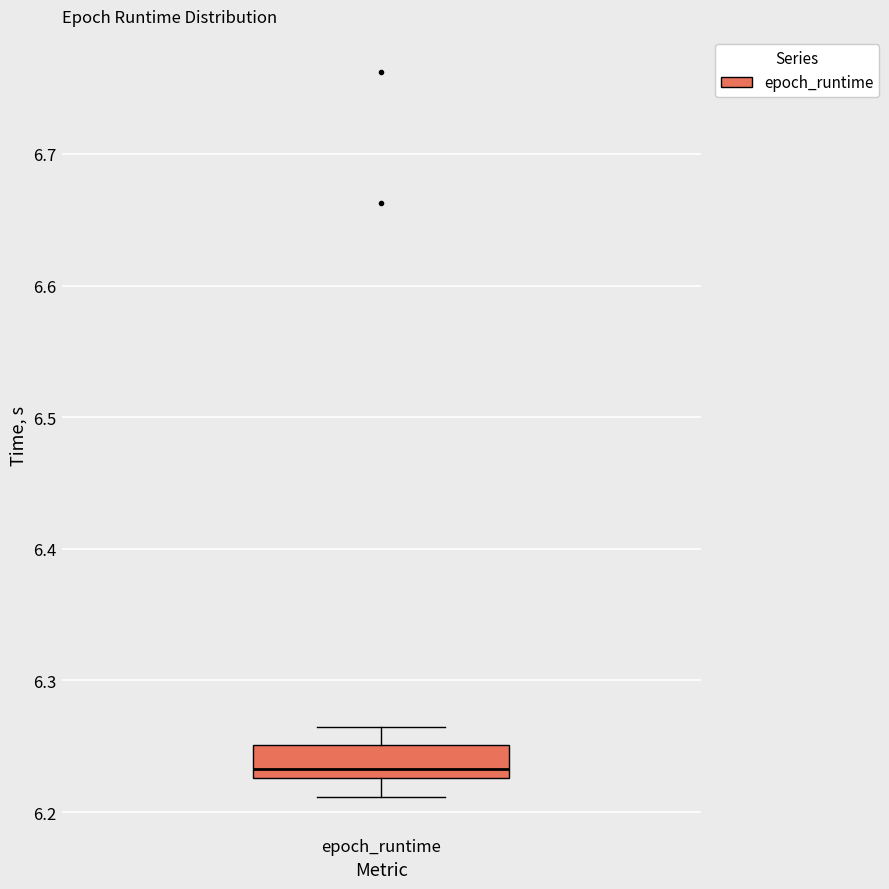

Transcribe this box plot: give where the median line is, the range the box spans, and where the two whiskers end, as read against the y-axis. The values are not printed on the chart, so give them approximately, as read against the axis.

median 6.23 (just above the box's lower edge), box 6.23 to 6.25, whiskers 6.21 to 6.26